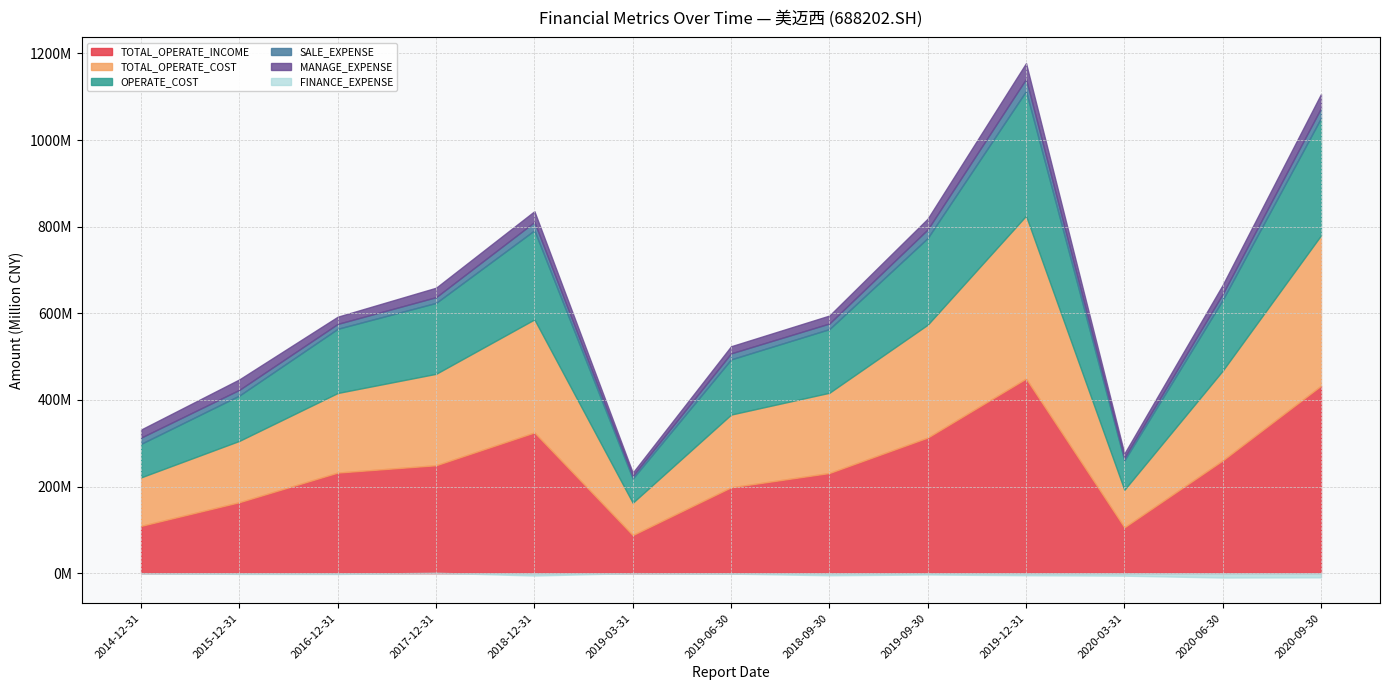

What is the label of the 13th point from the right?

2014-12-31